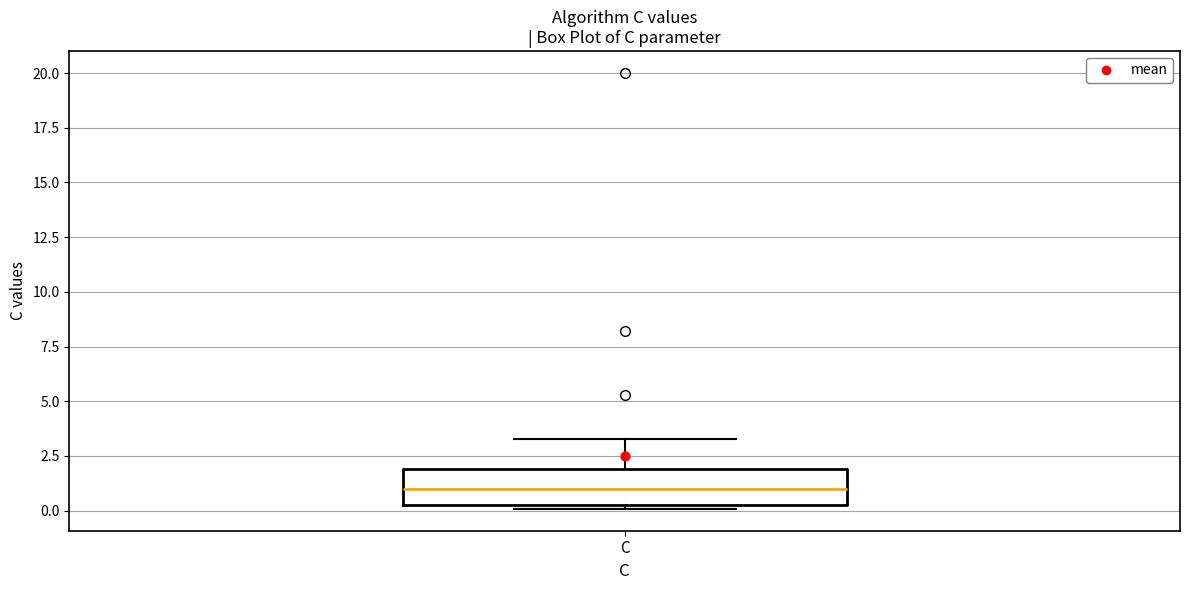

Transcribe this box plot: give where the median line is, the range the box spans, and where the two whiskers end, as read against the y-axis. The values are not printed on the chart, so give them approximately, as read against the axis.

median 1.0, box 0.5 to 2.0, whiskers 0.0 to 3.5